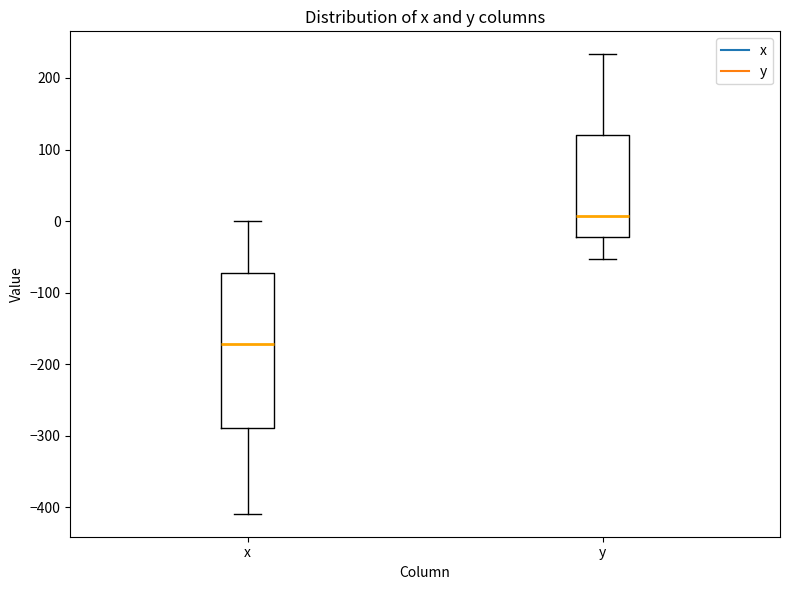

Comparing the boxes themselves (not the whiskers), which one is the tallest?

x